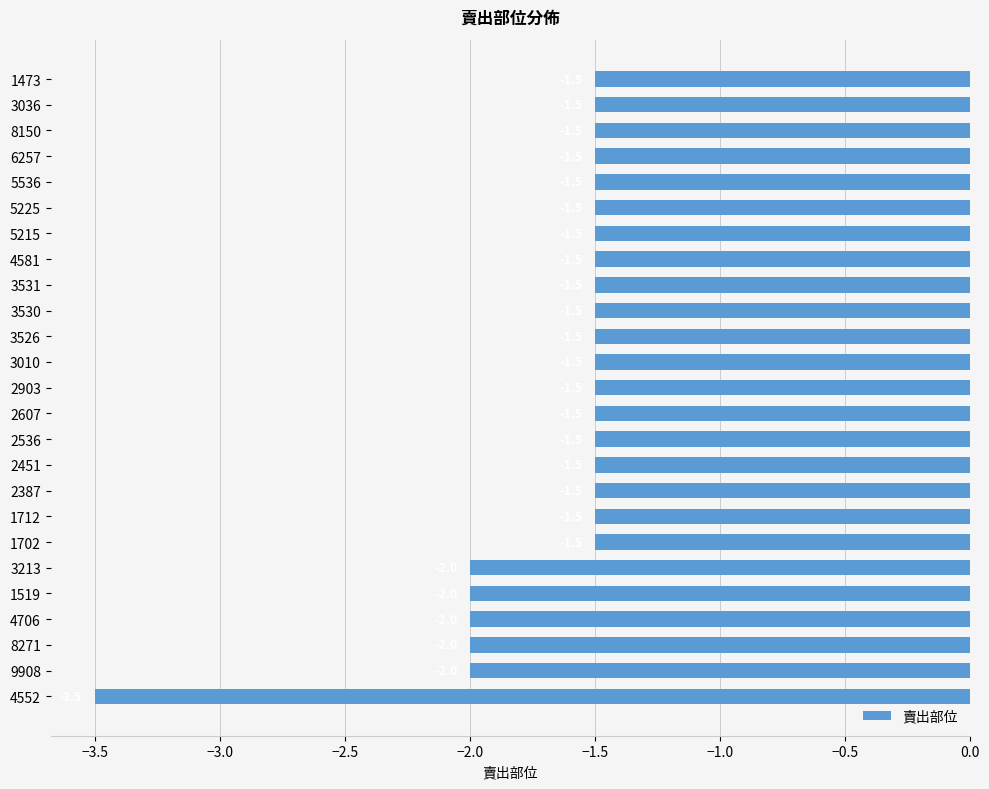

Which label corresponds to the smallest value in the chart?

4552